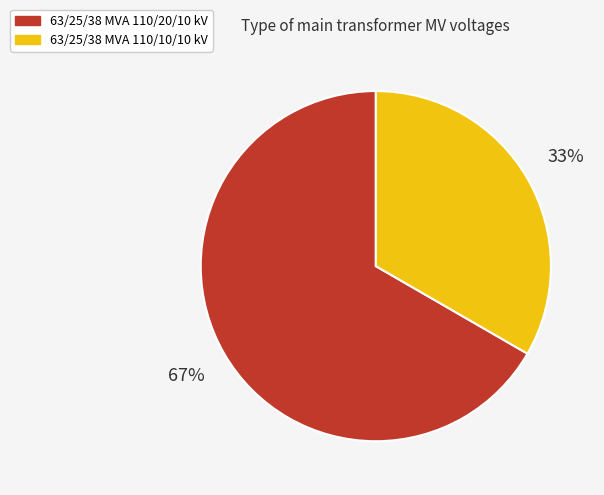

Which category has the smallest portion of the pie?

63/25/38 MVA 110/10/10 kV